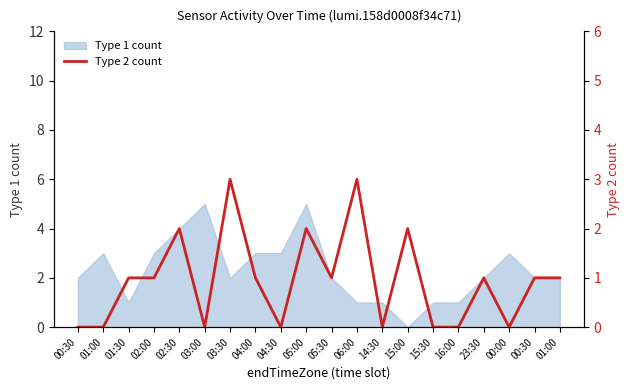

True or false: the data has more than 2 interior local peaks.

True